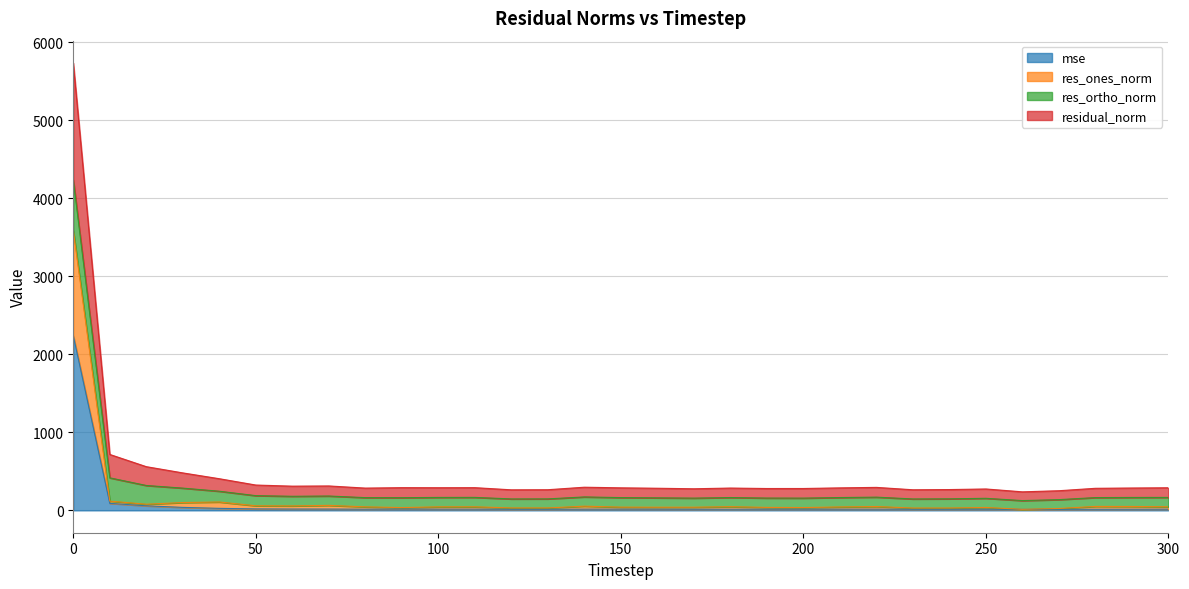

What is the maximum value for mse?

2240.1